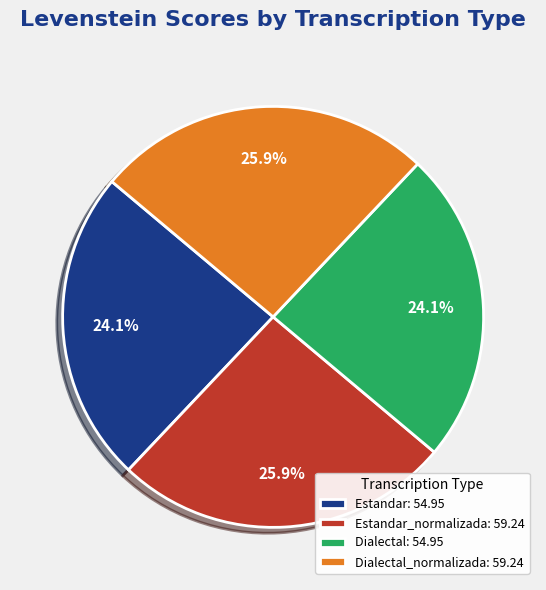

Approximately how many times larger is the value at Estandar_normalizada: 59.24 compared to Dialectal_normalizada: 59.24?

1.0